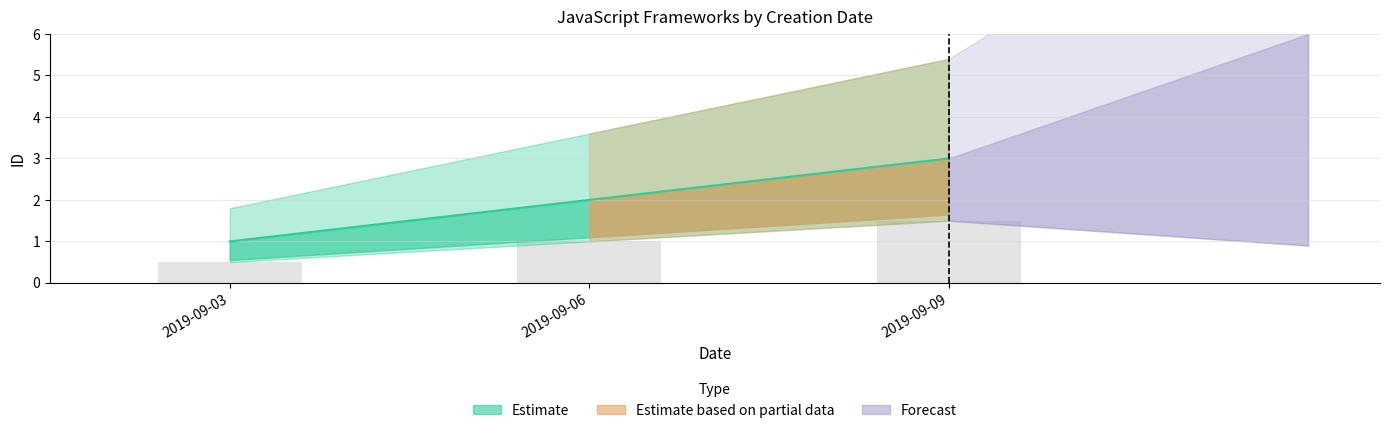

Reading left to right, what are all the values shown in this chart?

1	2	3